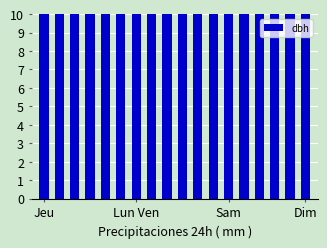

Between 16 and 4, which is larger?

16